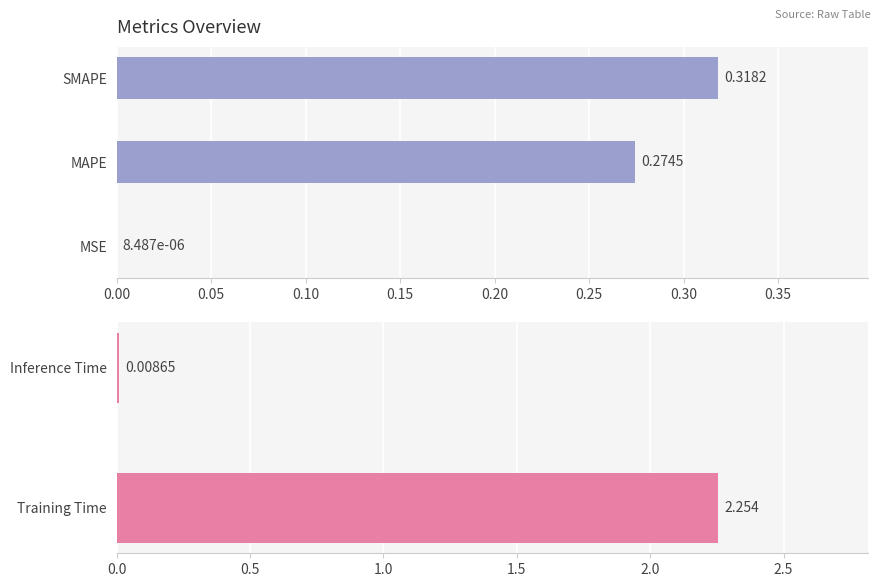

Reading left to right, what are all the values shown in this chart?

MSE=0.0	MAPE=0.3	SMAPE=0.3	Training Time=2.3	Inference Time=0.0